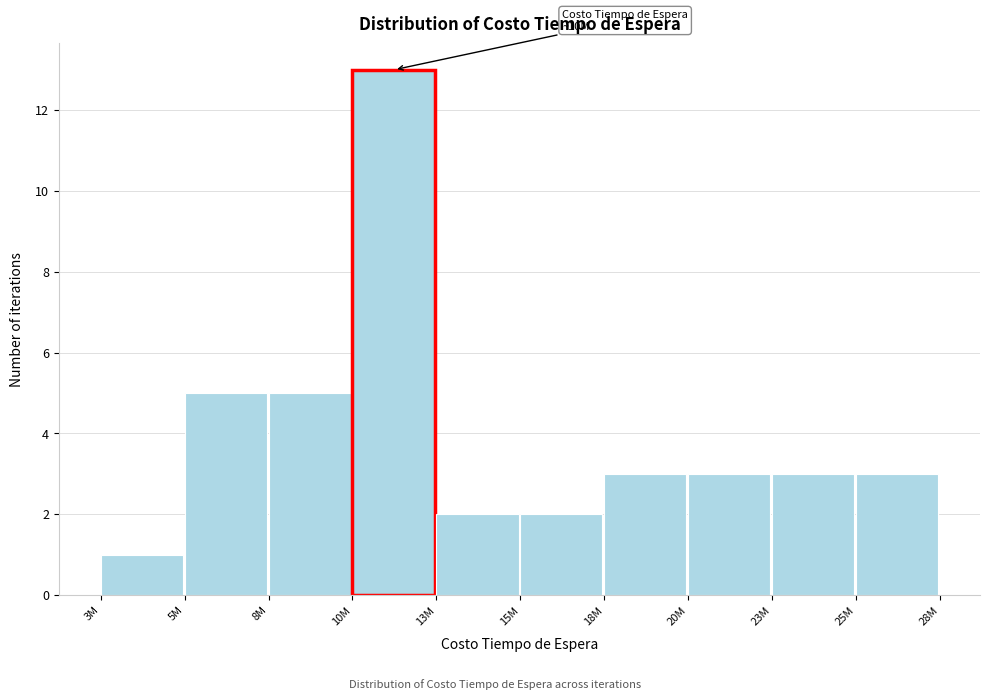

Reading left to right, what are all the values shown in this chart?

3M=1	5M=5	8M=5	10M=13	13M=2	15M=2	18M=3	20M=3	23M=3	25M=3